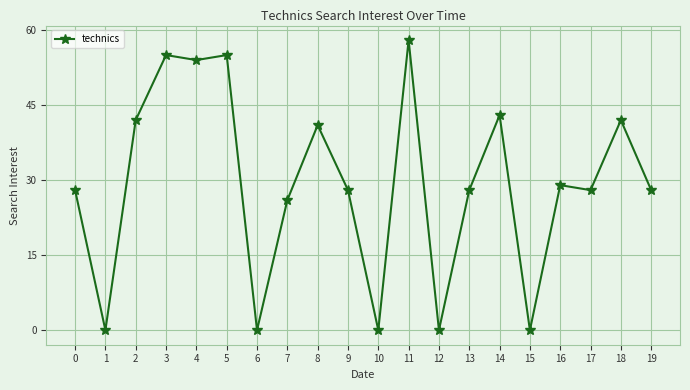

At which category does the data reach its first local valley?

1